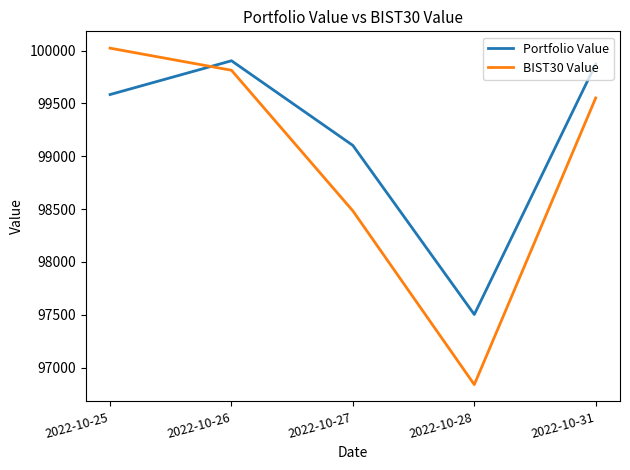

Reading right to left, list all the values displayed in this chart.

Portfolio Value: 2022-10-31=99872.9	2022-10-28=97502.5	2022-10-27=99102.3	2022-10-26=99903.8	2022-10-25=99584.0
BIST30 Value: 2022-10-31=99551.7	2022-10-28=96839.1	2022-10-27=98482.8	2022-10-26=99813.8	2022-10-25=100023.0